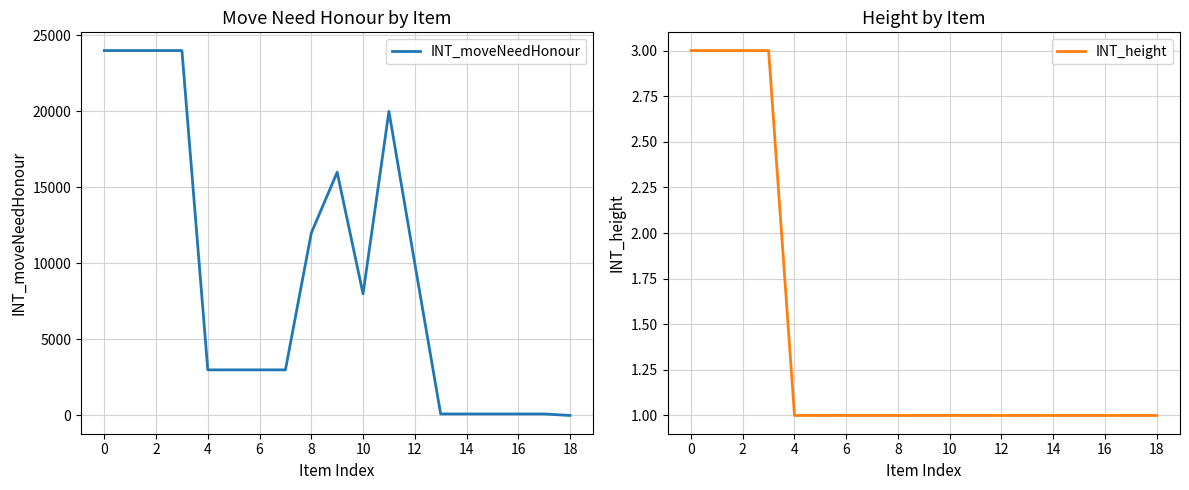

The value of INT_moveNeedHonour at 2 is 24000. True or false?

True